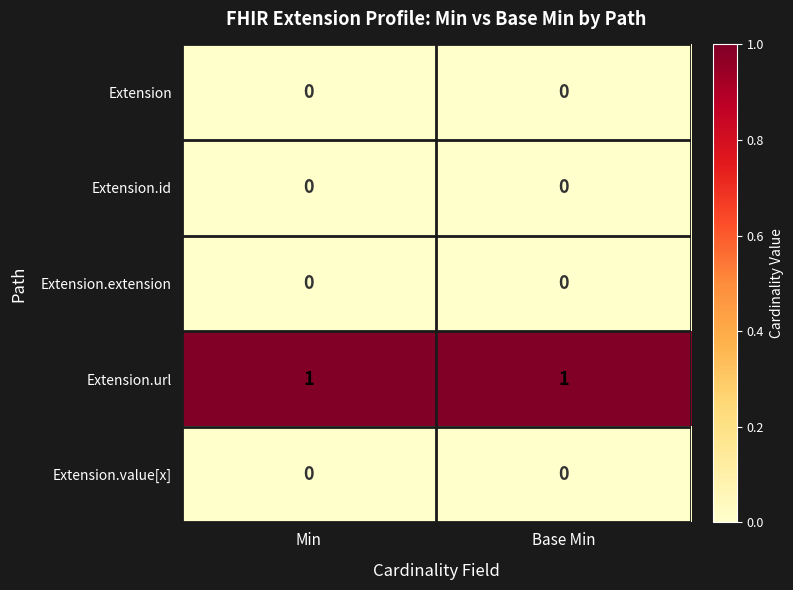

Which series has the largest total across all categories?

Extension.url